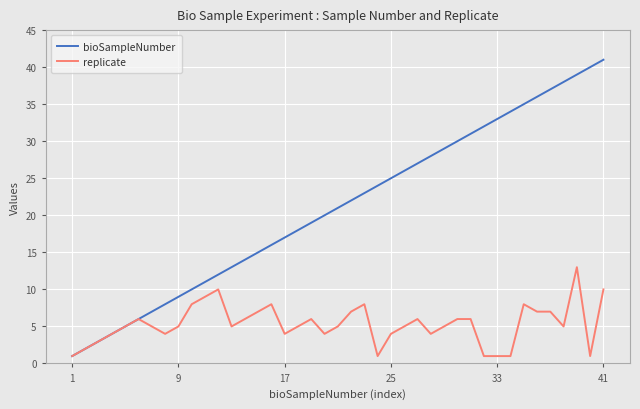

List the series in order of their peak value, lowest first.

replicate, bioSampleNumber